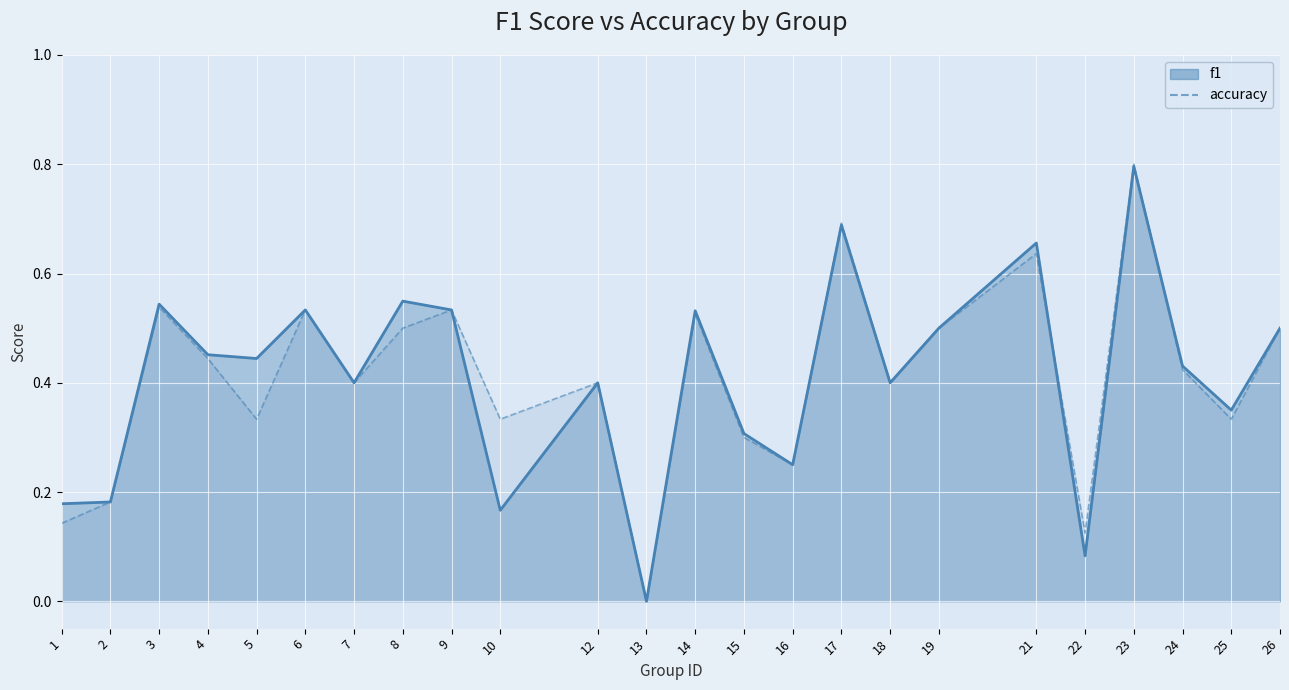

What is the maximum value shown in the chart?

0.8